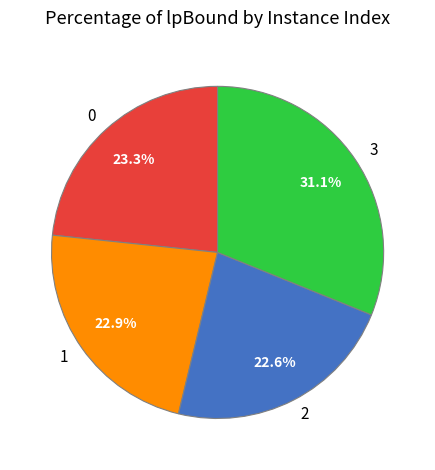

Combined, what portion of the pie is 3 and 2?

53.8%